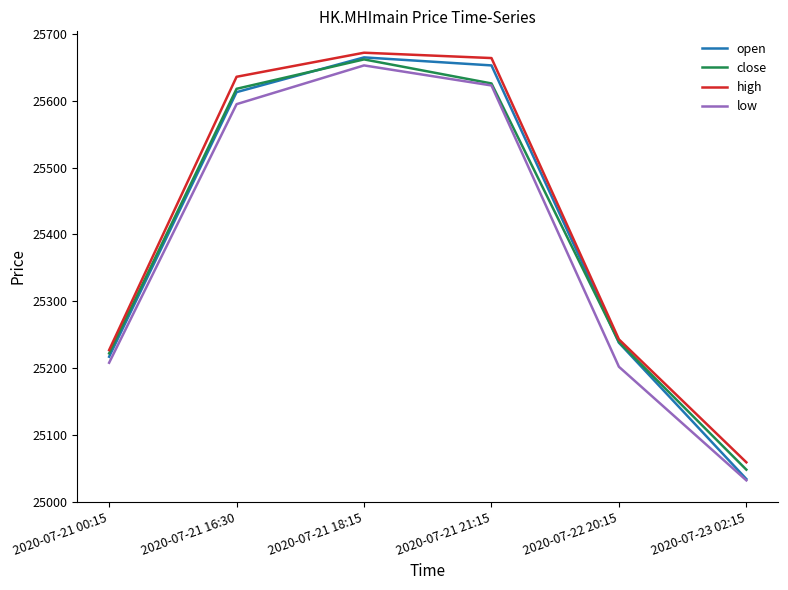

The close series shows 11880 at 2020-07-21 21:15. True or false?

False